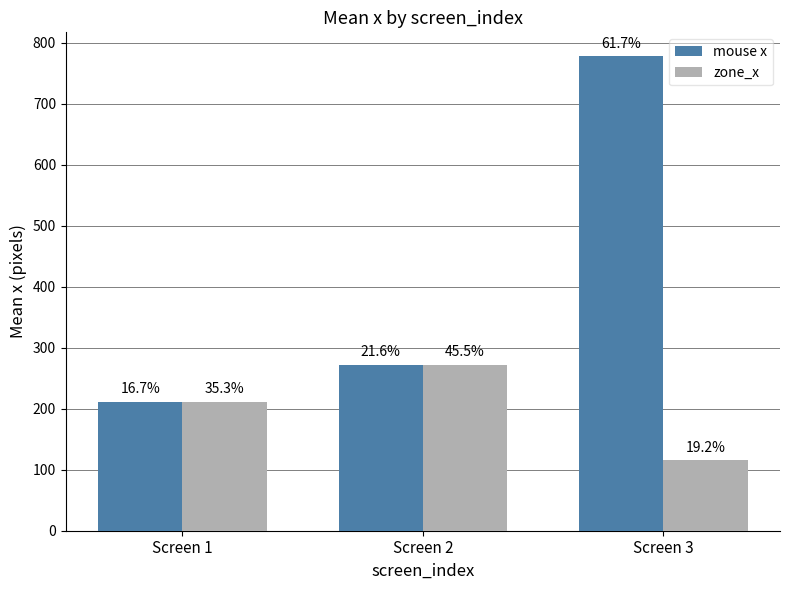

What is the highest value of the zone_x series?

272.0